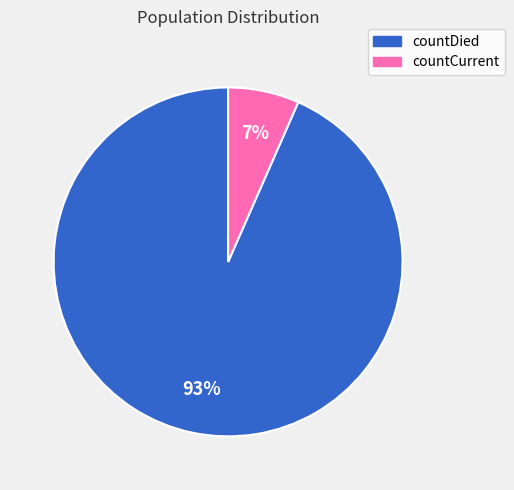

The countCurrent slice represents 12% of the pie. True or false?

False